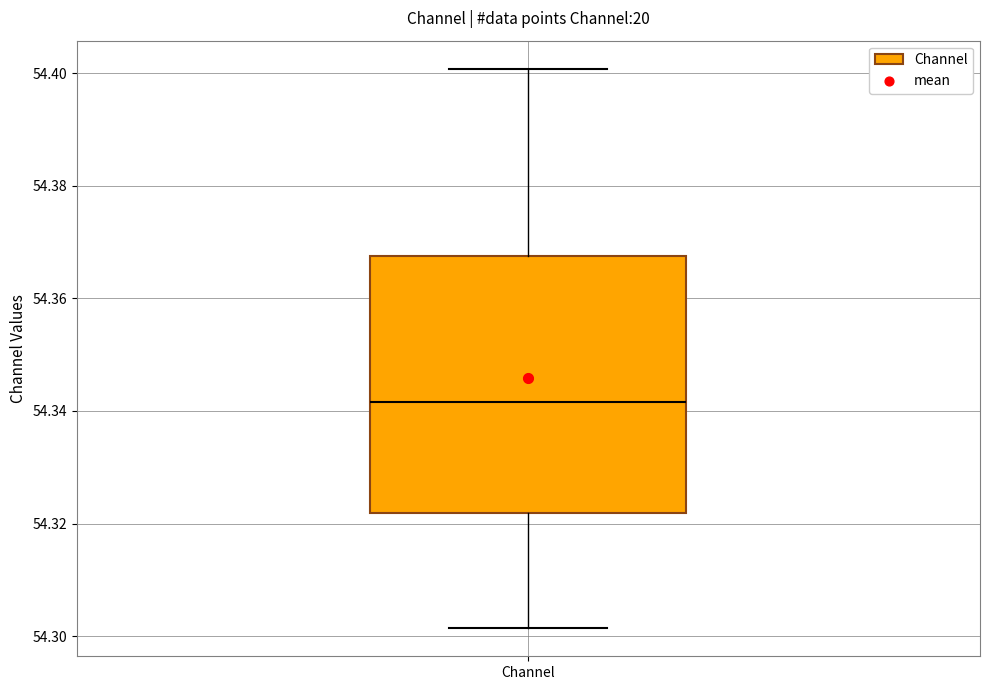

Read this box plot against the y-axis: the position of the median line, the range covered by the box, and the ends of both whiskers. The values are not printed on the chart, so give them approximately, as read against the axis.

median 54.342, box 54.322 to 54.368, whiskers 54.302 to 54.400